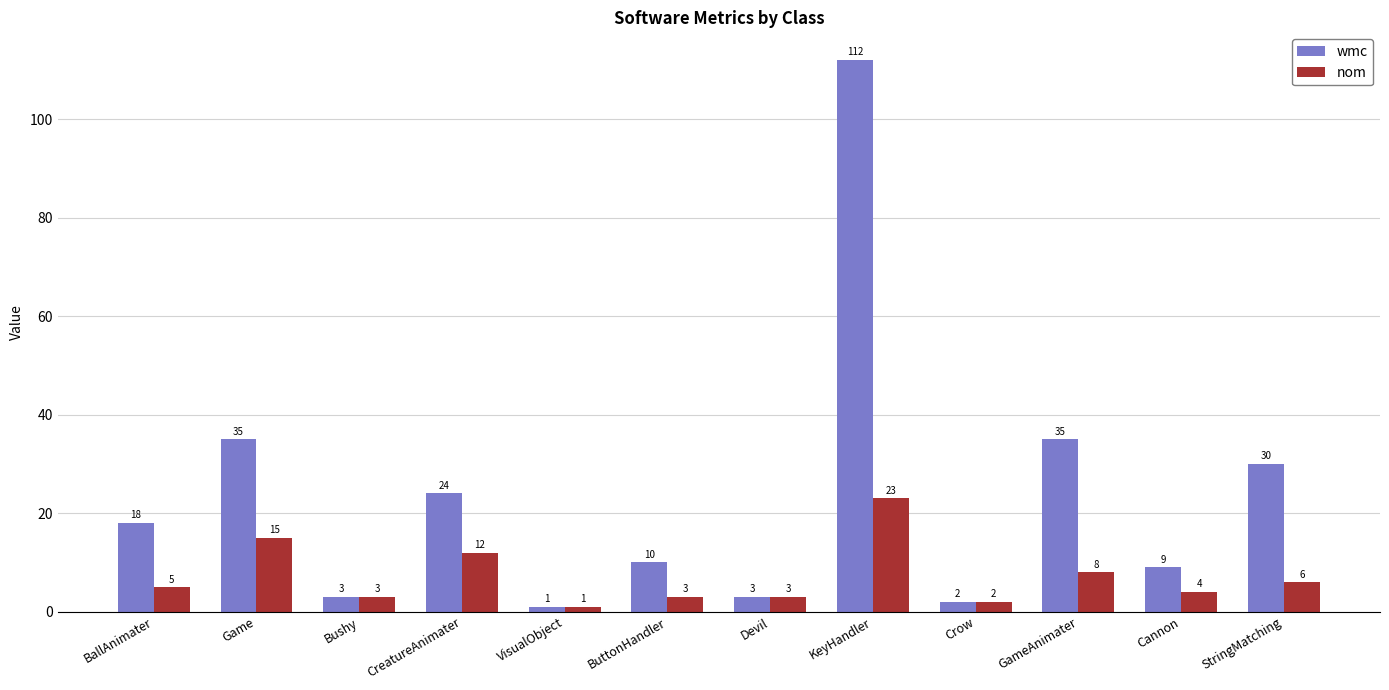

Reading left to right, transcribe all the data shown in this chart.

wmc: 18	35	3	24	1	10	3	112	2	35	9	30
nom: 5	15	3	12	1	3	3	23	2	8	4	6